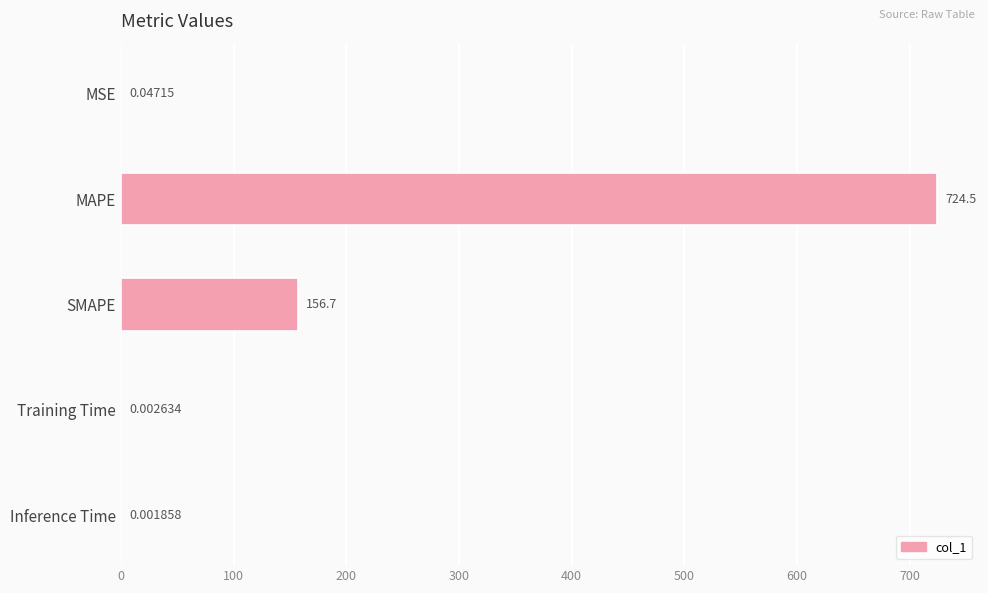

What is the sum of the values at MAPE and Training Time?

724.5